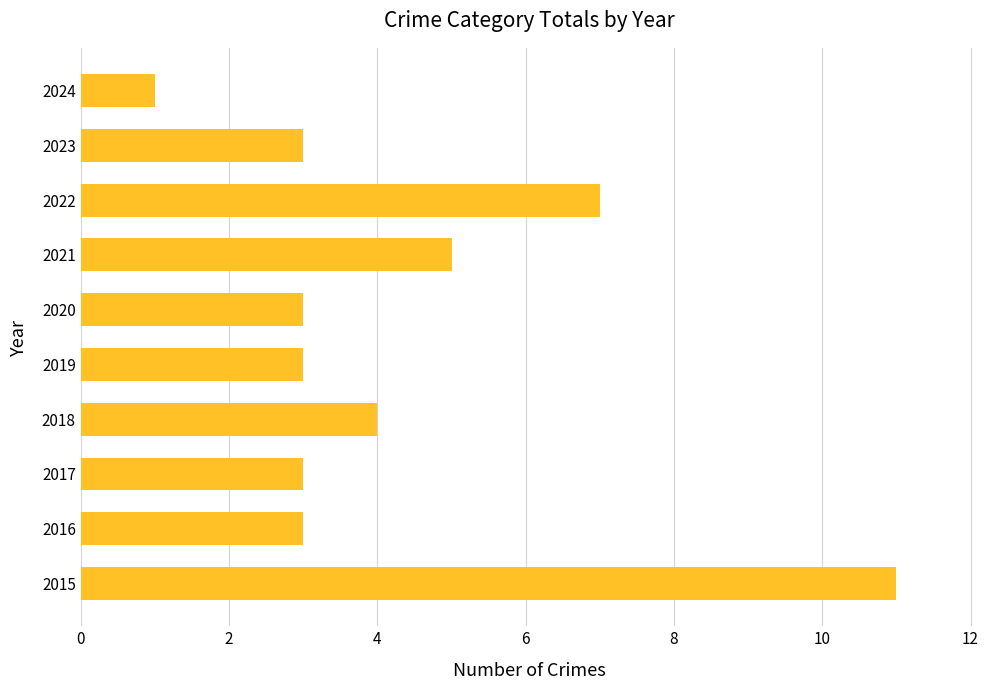

How many data points does each series have?

10